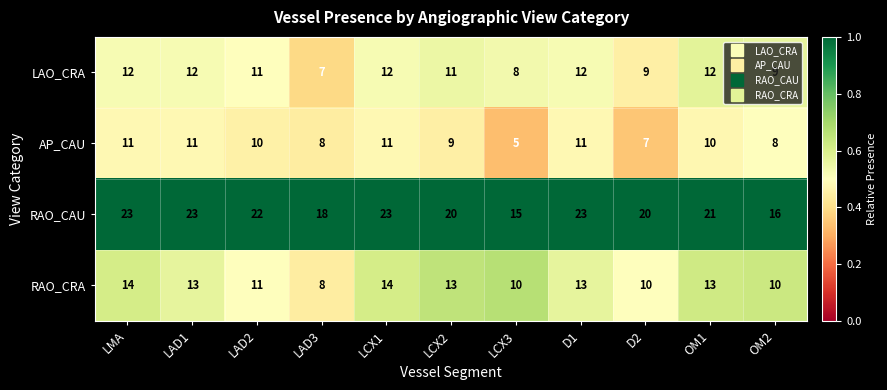

The value of LAO_CRA at OM1 is 18. True or false?

False